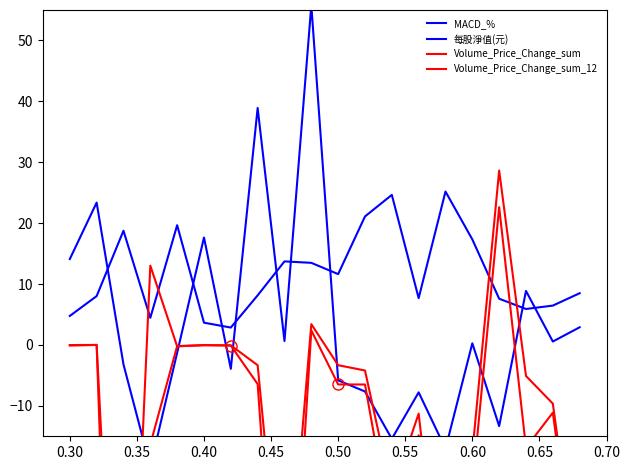

How many interior local peaks does the 每股淨值(元) series have?

5